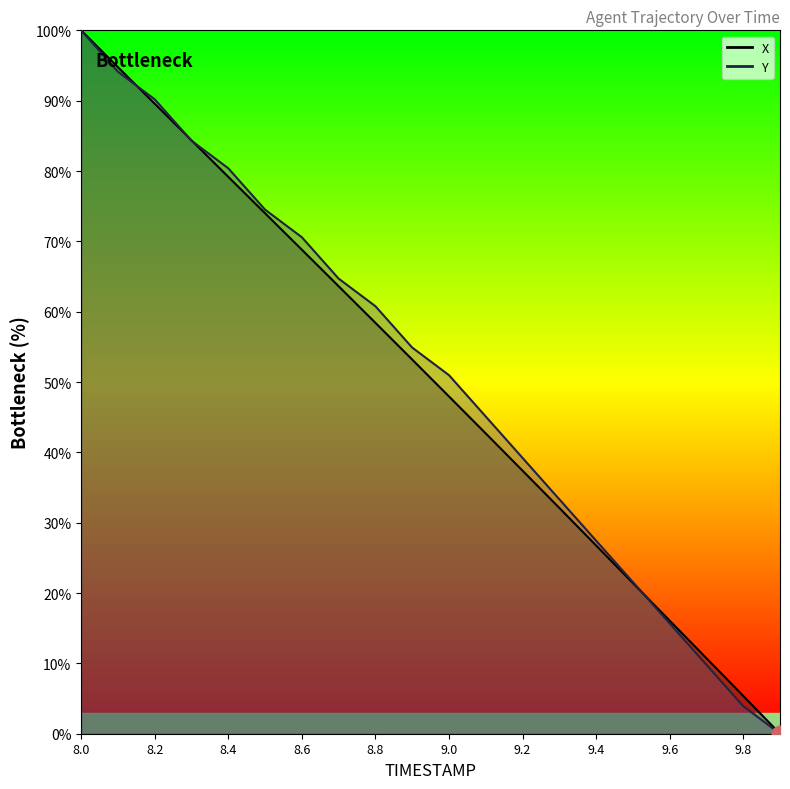

True or false: Y has more than 0 points higher than both neighbors.

False